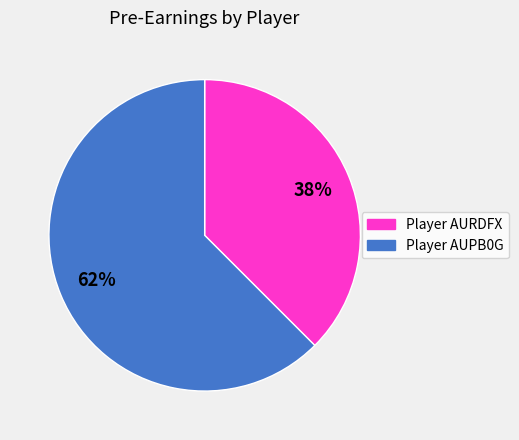

Does any single category account for the majority?

Yes